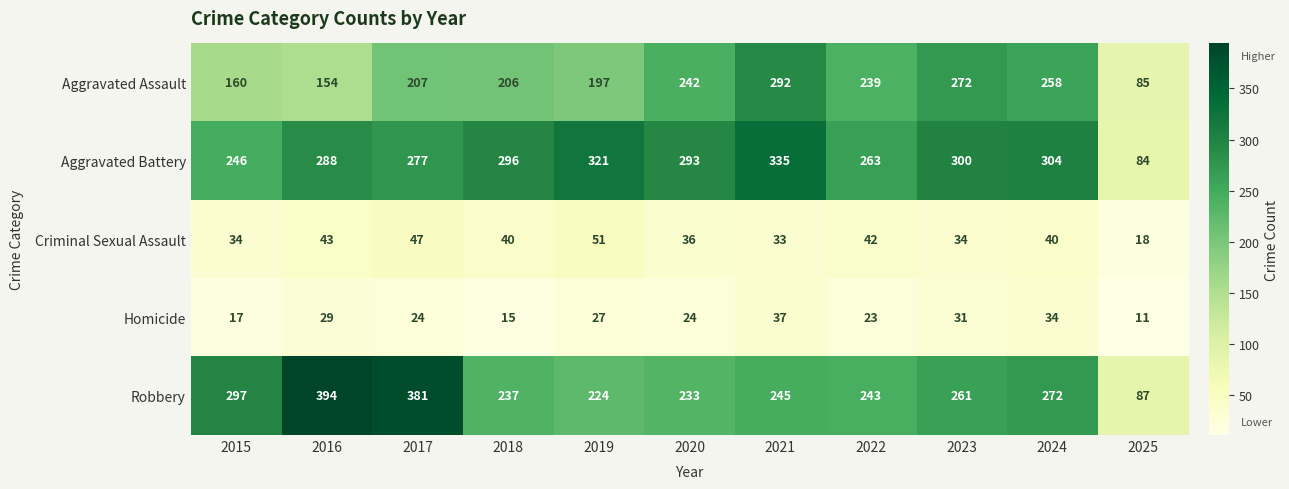

What is the sum of all Aggravated Battery values?

3007